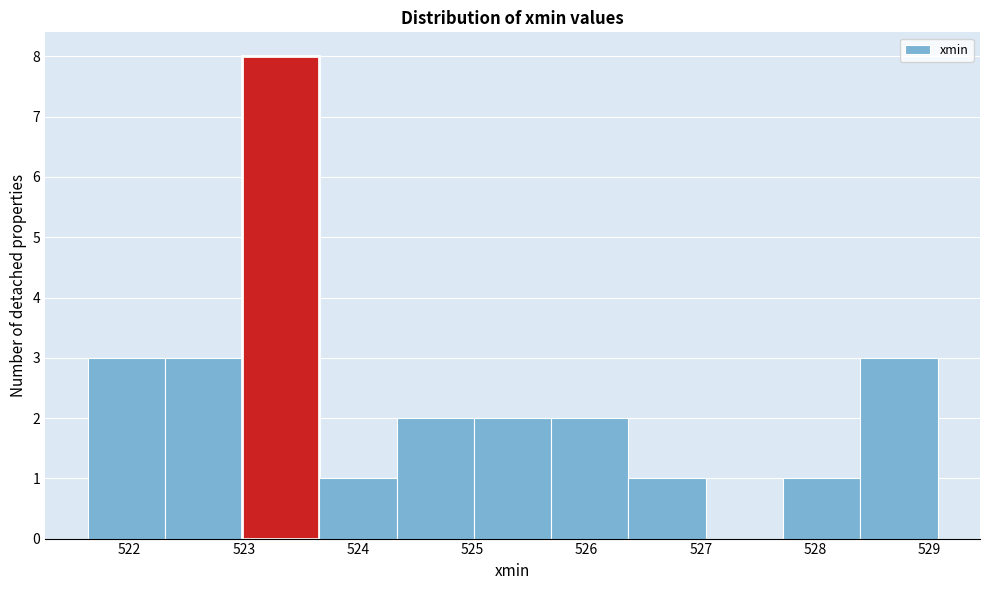

How tall is the bar that spans 525.7 to 526.4 on the x-axis? Neither the bar edges nor the heights are printed on the chart, so give them approximately, as read against the axes.

2